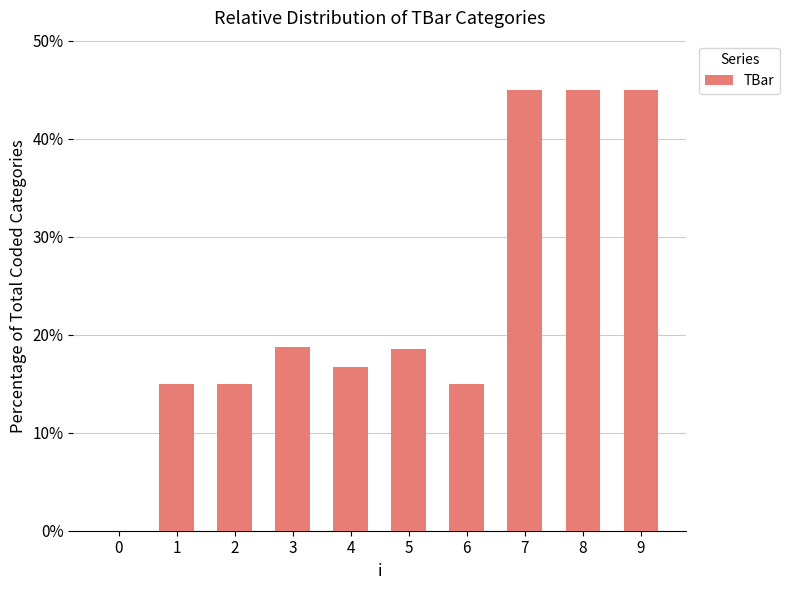

Reading right to left, list all the values displayed in this chart.

45.0	45.0	45.0	15.0	18.6	16.7	18.8	15.0	15.0	0.0